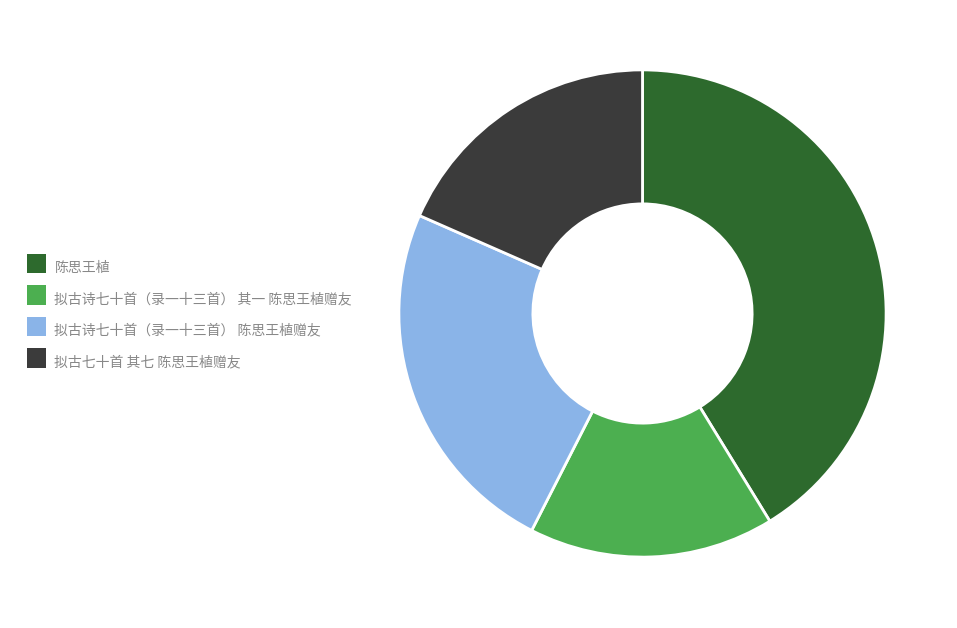

Does any single category account for the majority?

No